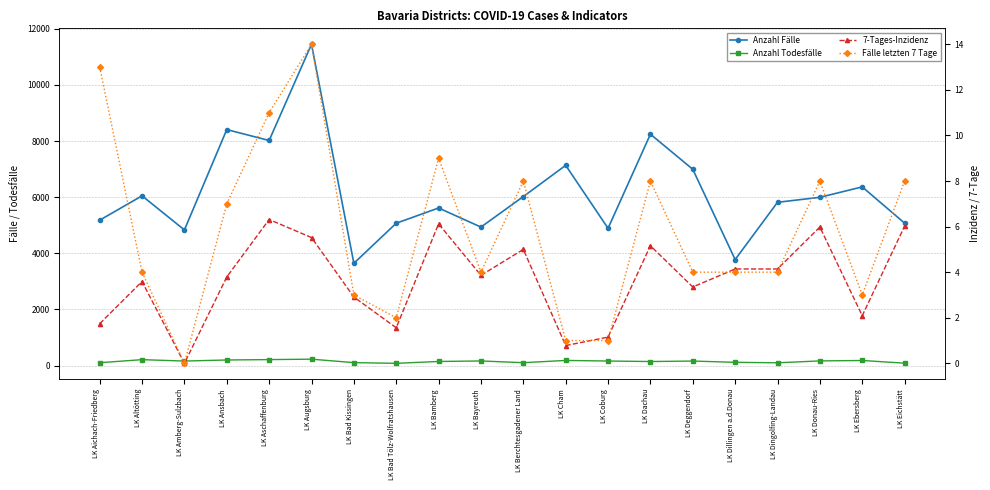

What are all the series names shown in the legend?

Anzahl Fälle, Anzahl Todesfälle, 7-Tages-Inzidenz, Fälle letzten 7 Tage